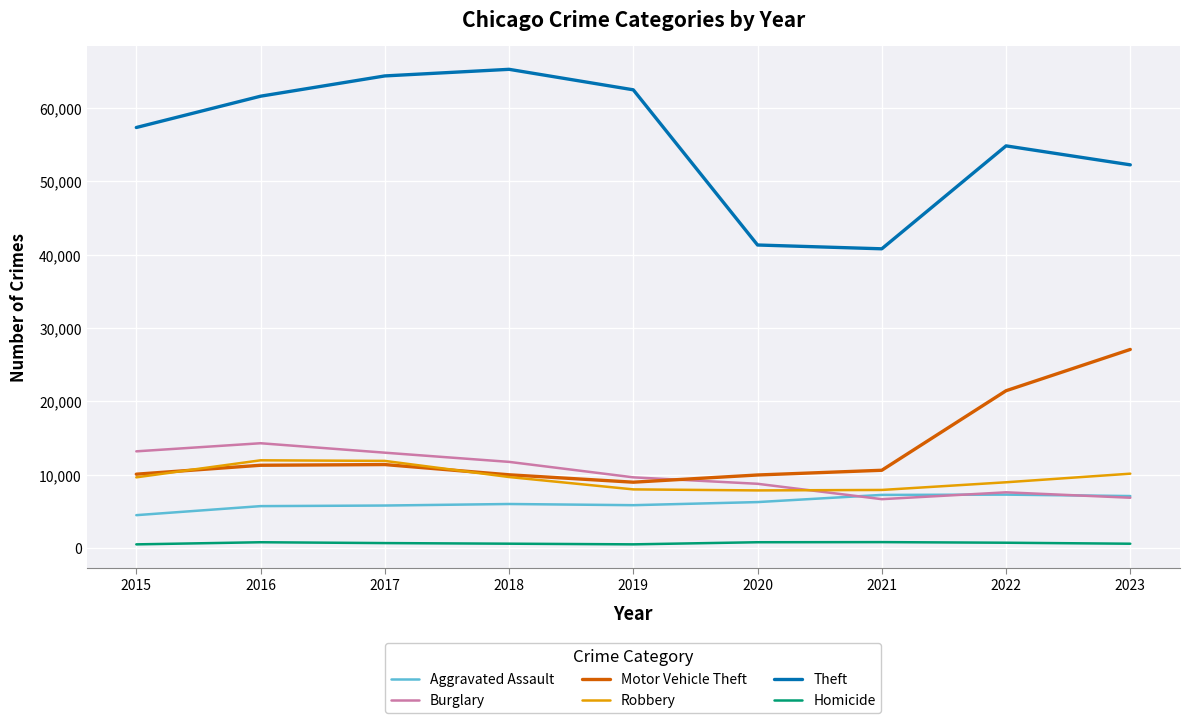

Which series has the largest total across all categories?

Theft